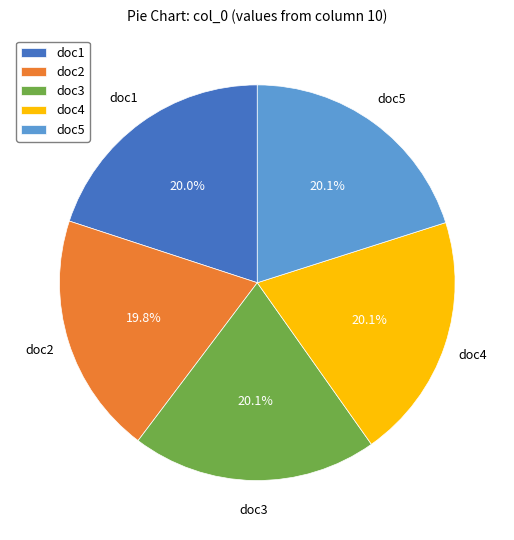

Does doc4 account for over 50% of the chart?

No